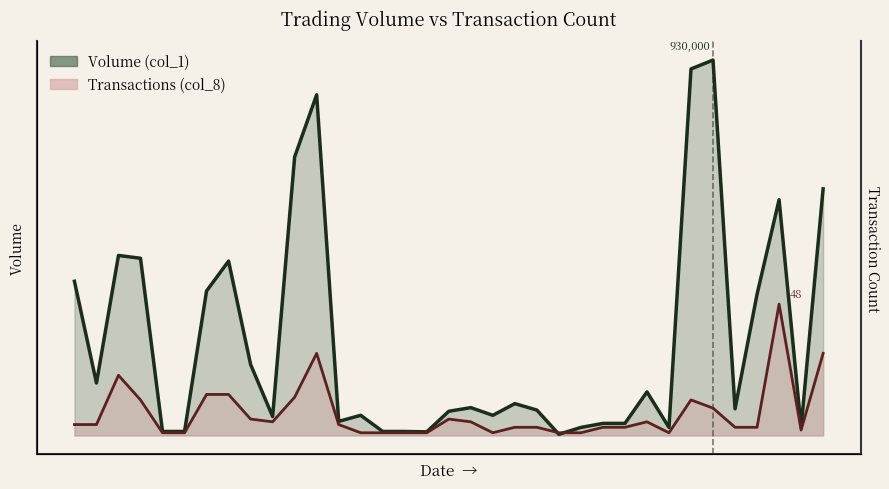

List the series in order of their overall mean, highest first.

Volume (col_1), Transactions (col_8)